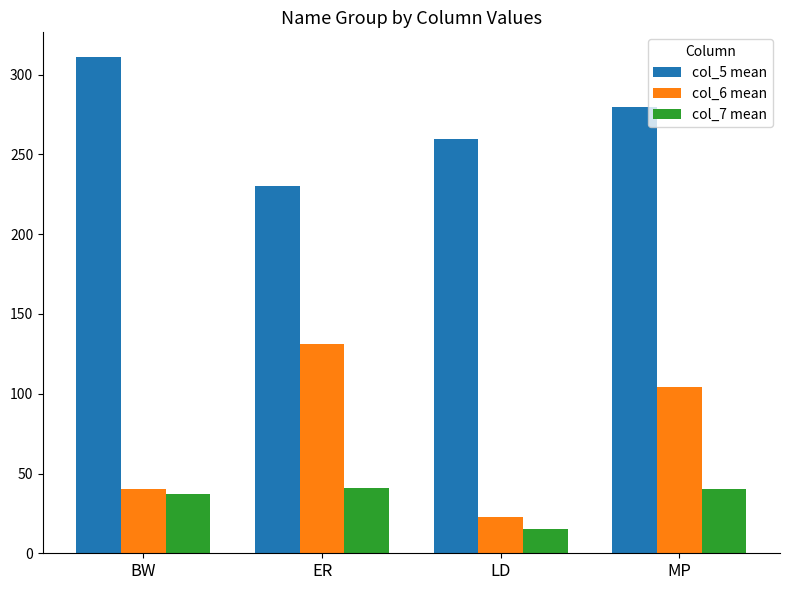

What is the label of the 3rd bar from the right?

ER